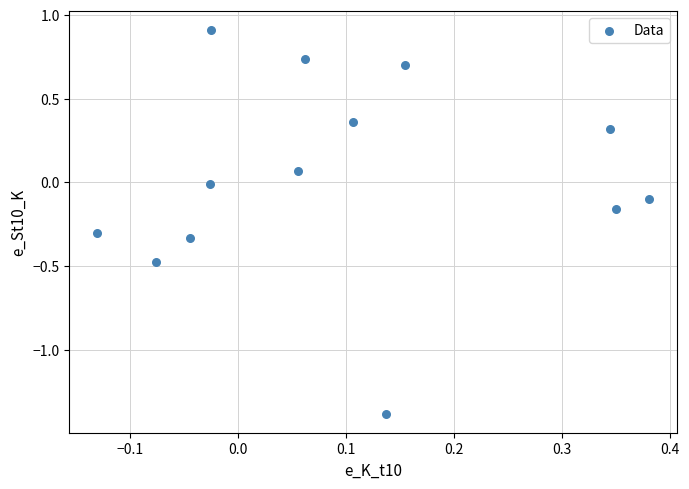

What is the range of Y values (max minus min)?

2.3